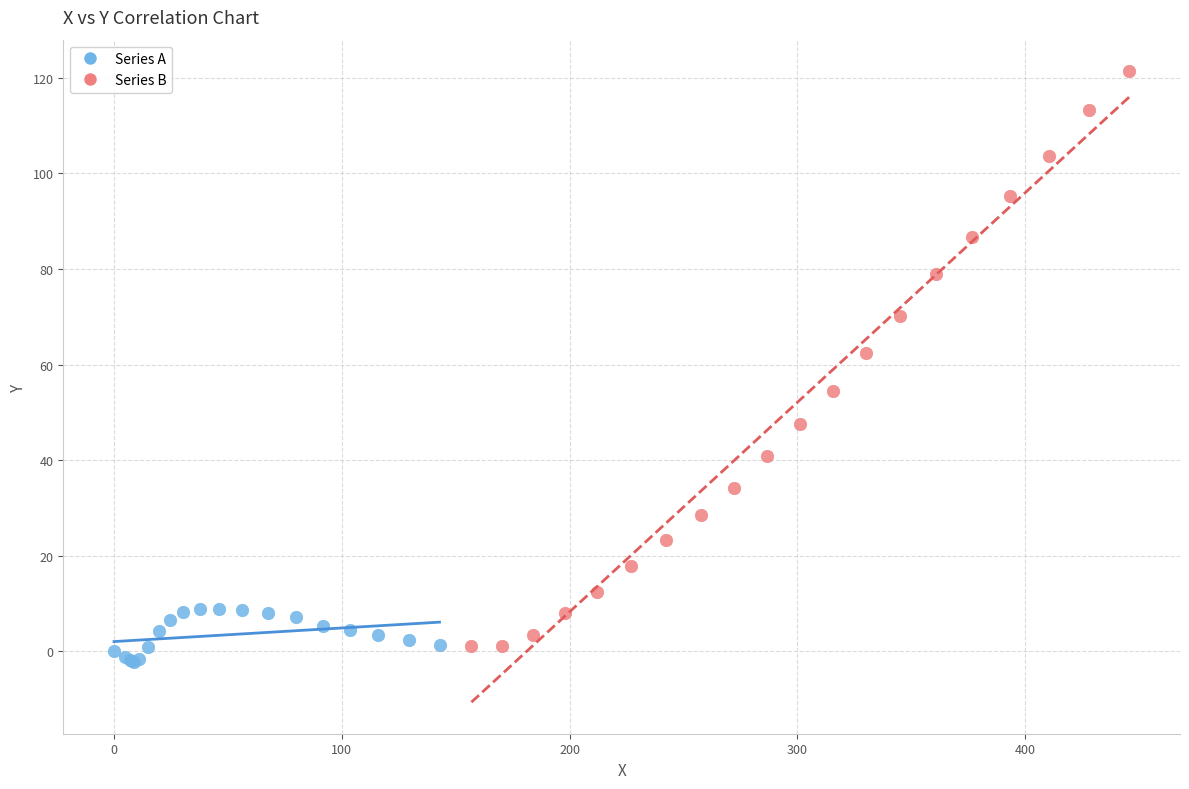

Which series has the widest spread of Y values?

Series B